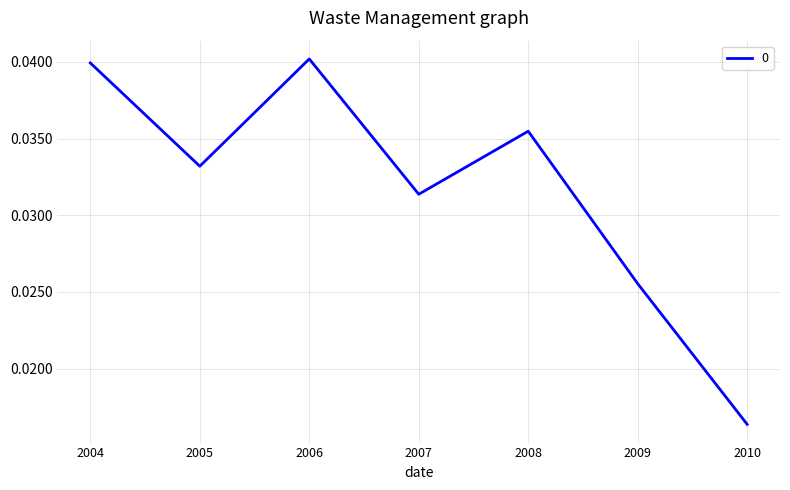

True or false: the data shows 0.1 at 2005.

False